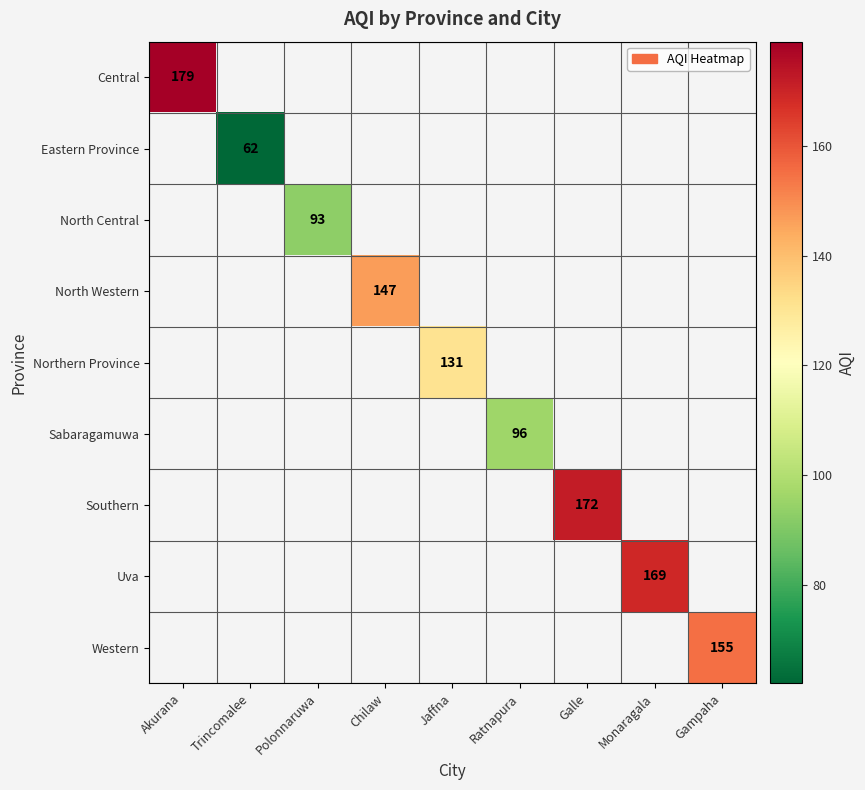

What is the minimum value shown in the chart?

62.0